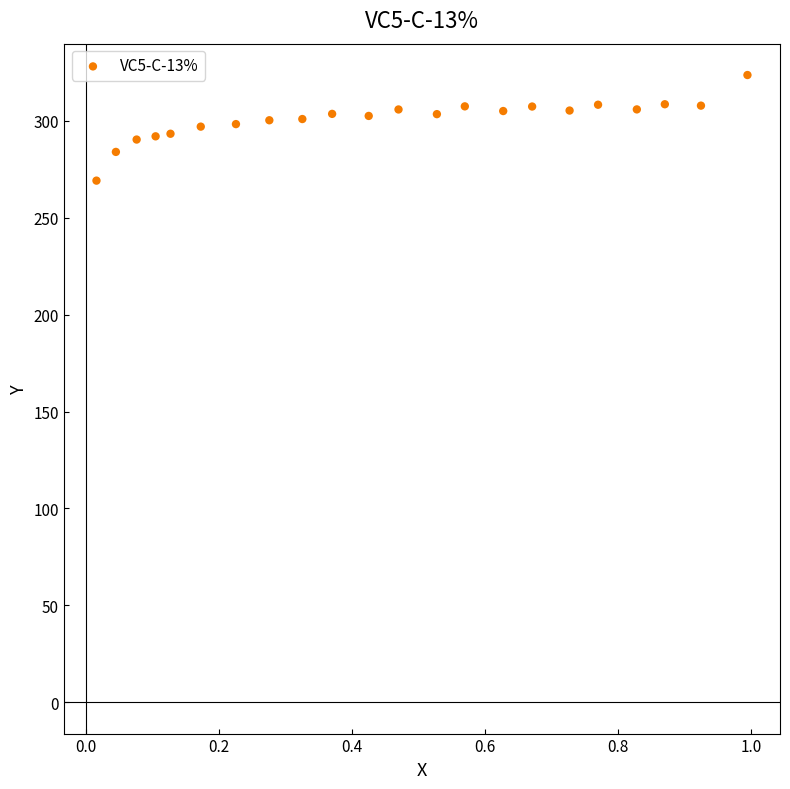

What is the range of Y values (max minus min)?

54.5